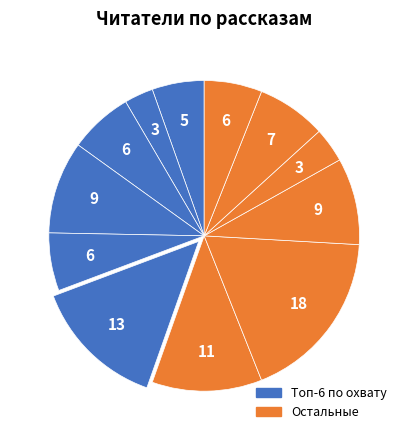

To the nearest percent, what is the average slice percentage?

8%